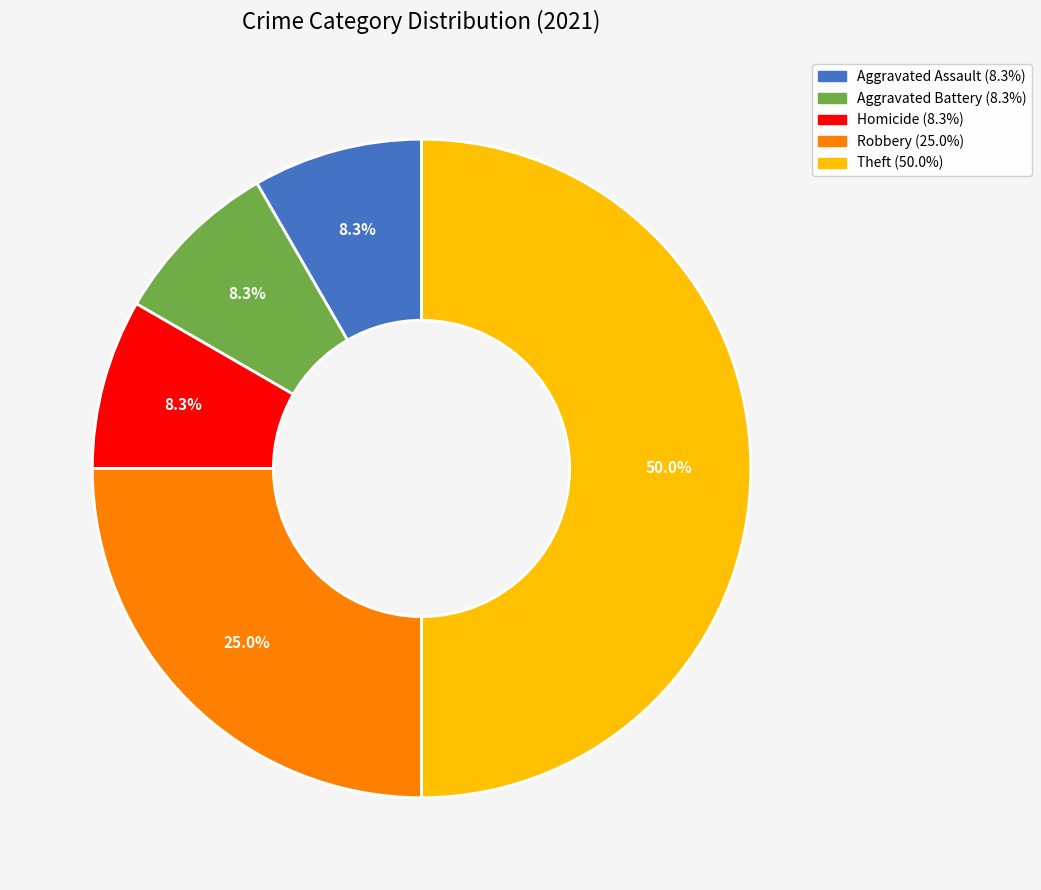

What percentage is the Robbery slice, to the nearest percent?

25%